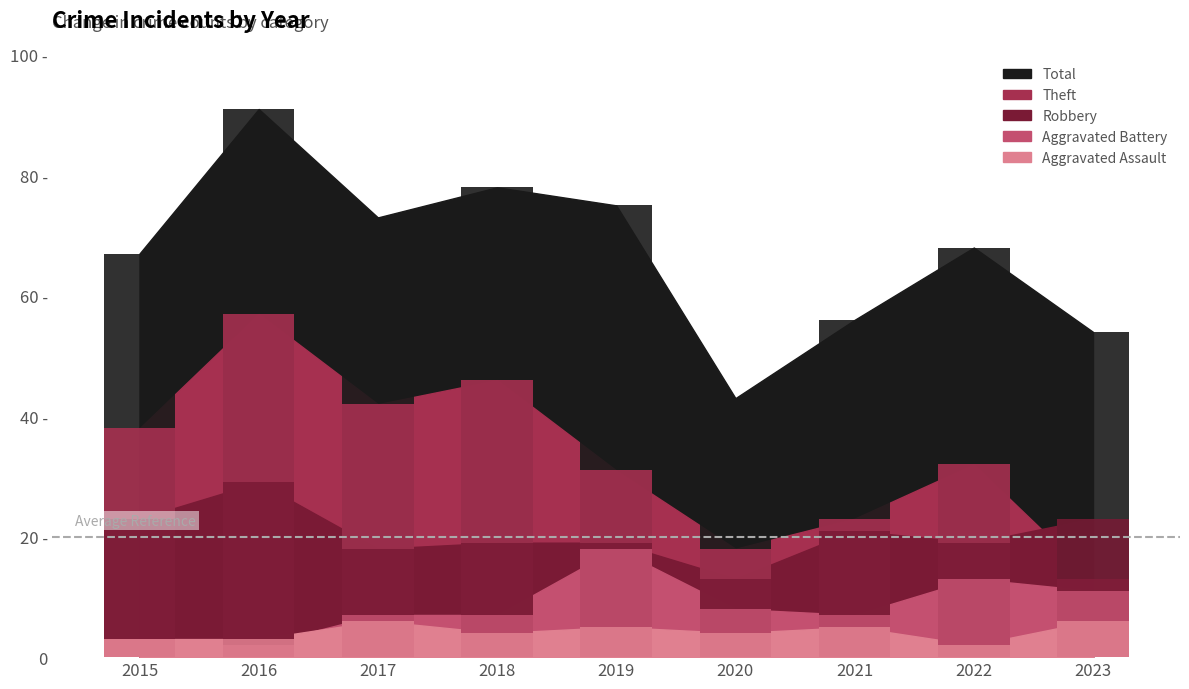

What is the lowest value of the Total series?

43